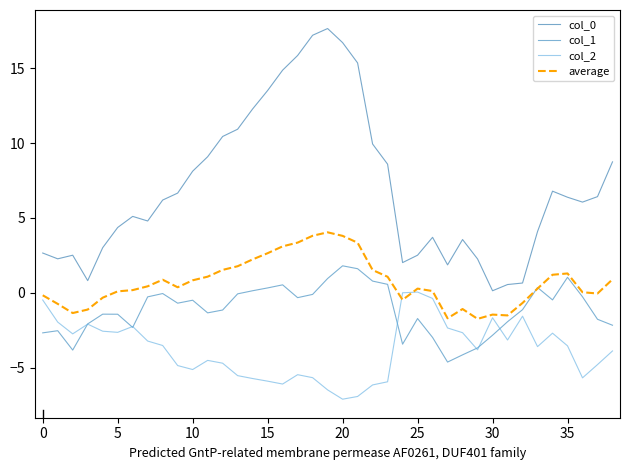

At which label is col_1 closest to -1?

32